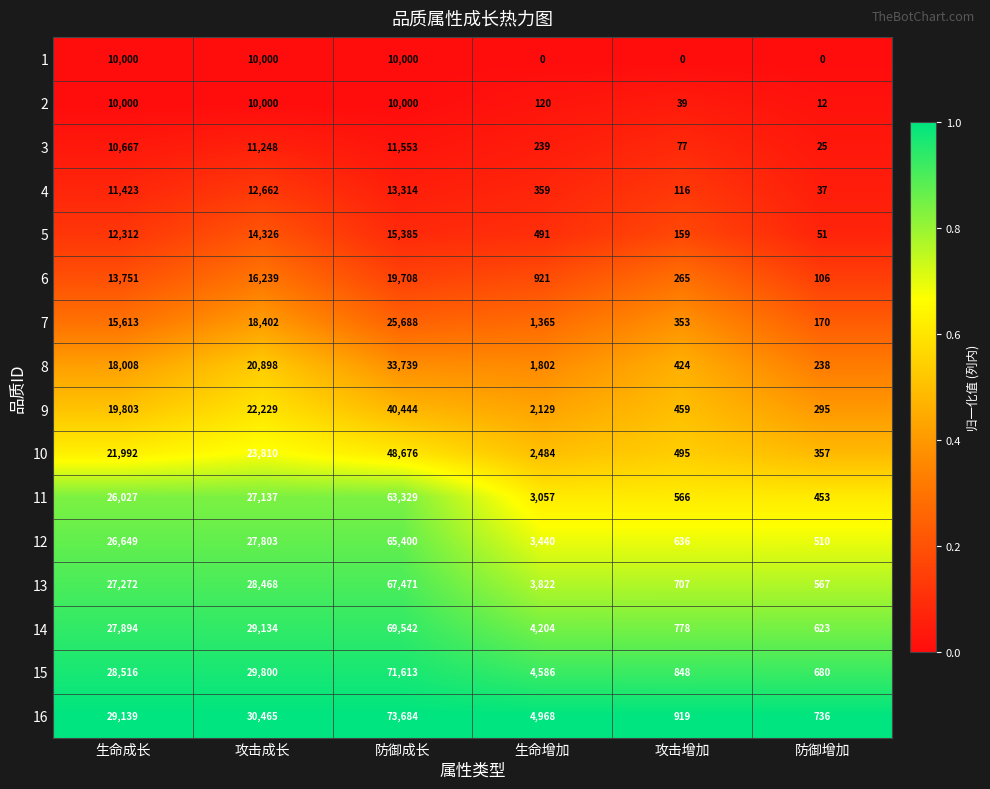

At which label is 6 closest to 9907?

生命成长